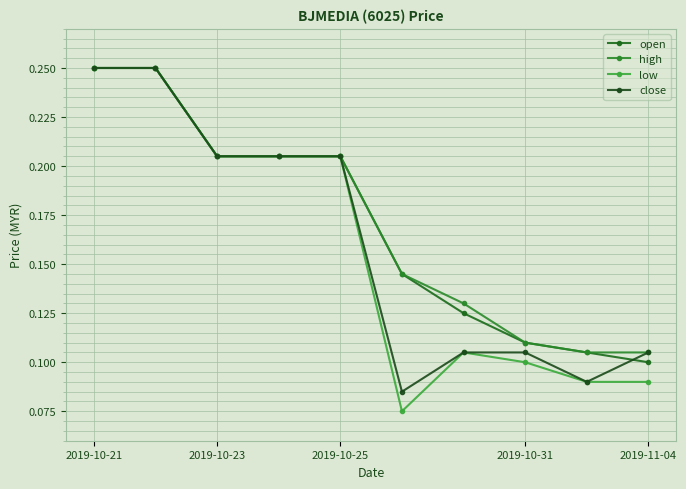

How many close values are between 0 and 1?

10